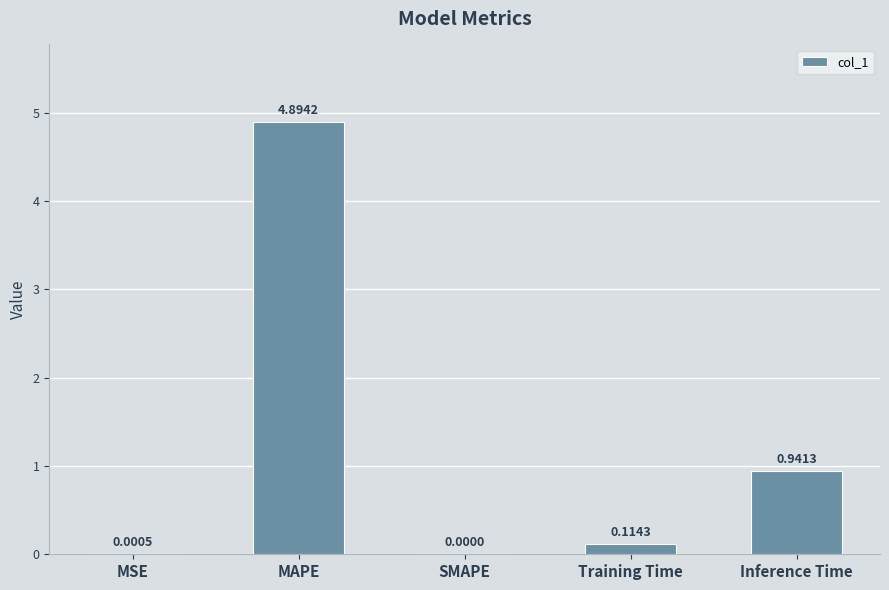

At which label is the value closest to 2?

Inference Time